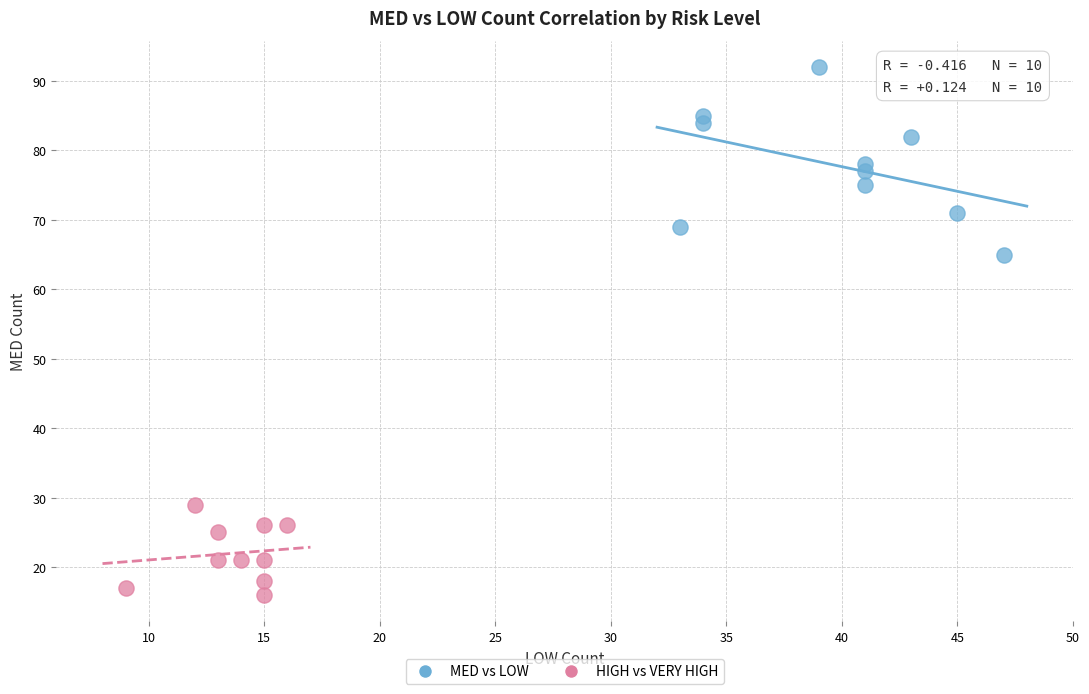

Which series reaches the minimum Y coordinate?

HIGH vs VERY HIGH